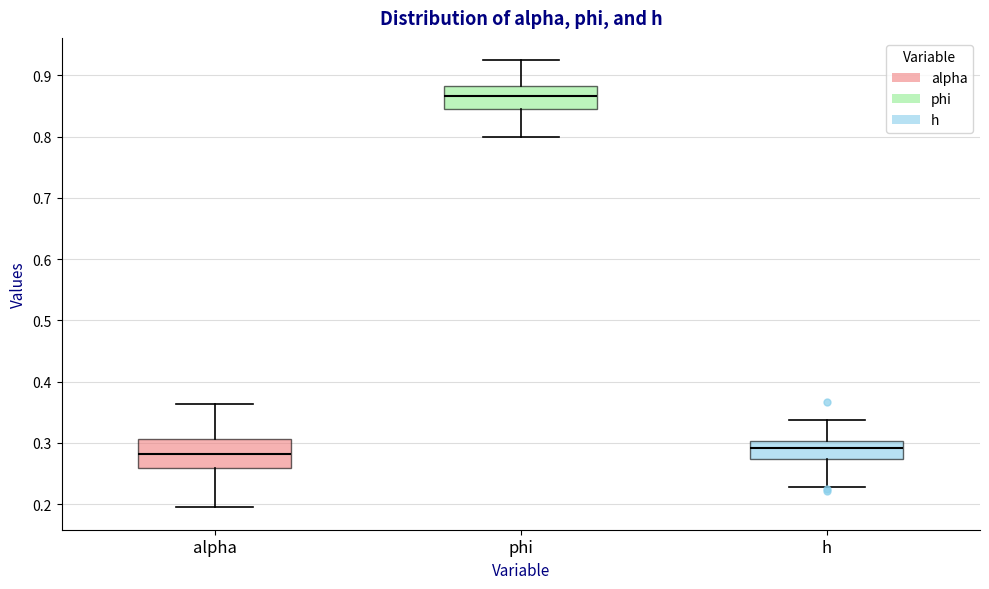

Reading left to right, read every box against the y-axis: the position of its median line, the range the box covers, and the ends of its whiskers. The values are not printed on the chart, so give them approximately, as read against the axis.

alpha: median 0.28, box 0.26 to 0.31, whiskers 0.19 to 0.36
phi: median 0.87, box 0.85 to 0.88, whiskers 0.80 to 0.92
h: median 0.29, box 0.27 to 0.30, whiskers 0.23 to 0.34